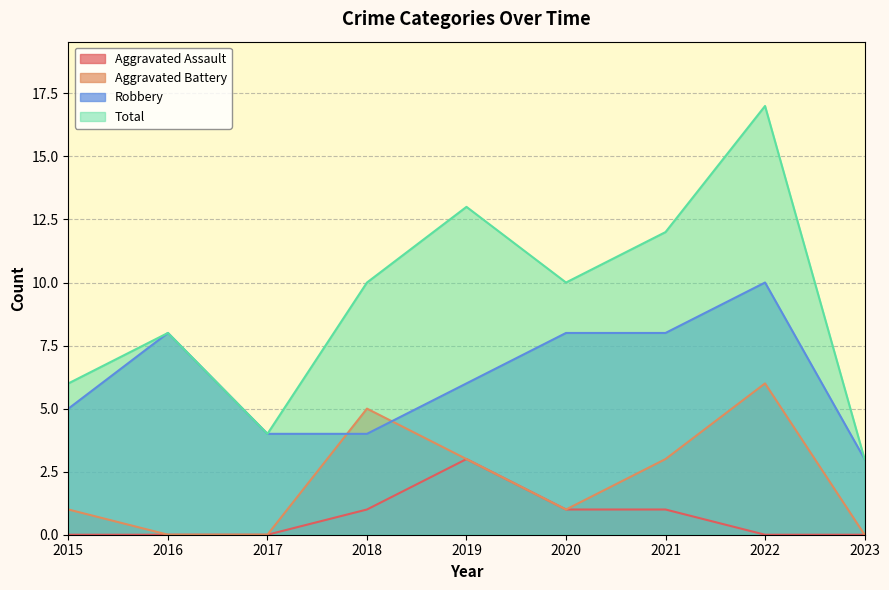

At which label is Total closest to 10?

2018